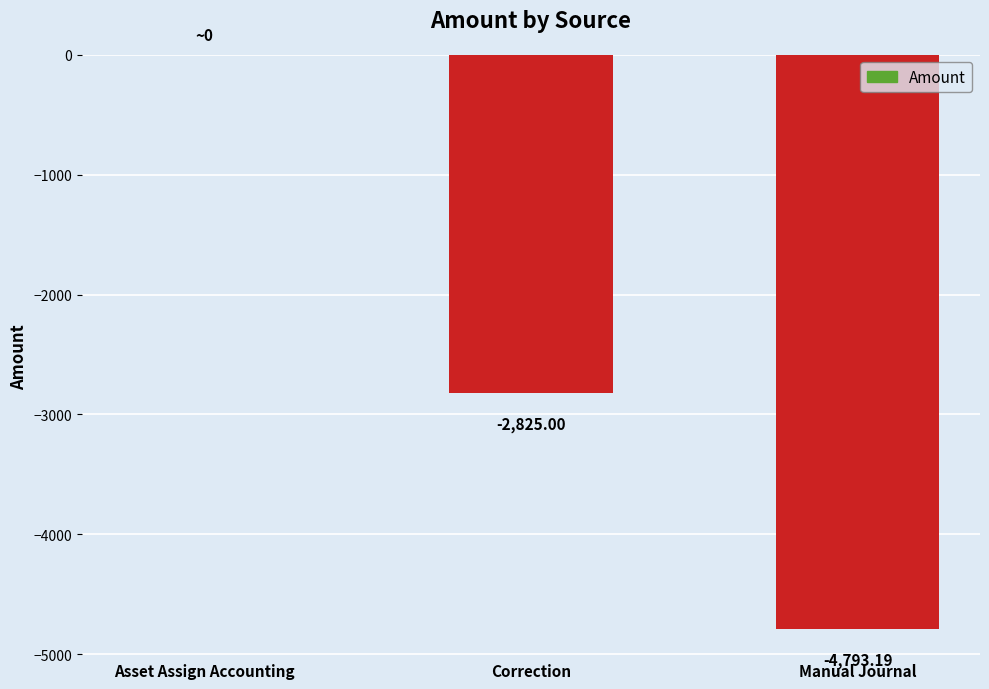

Where does the data first go above -2825?

Asset Assign Accounting